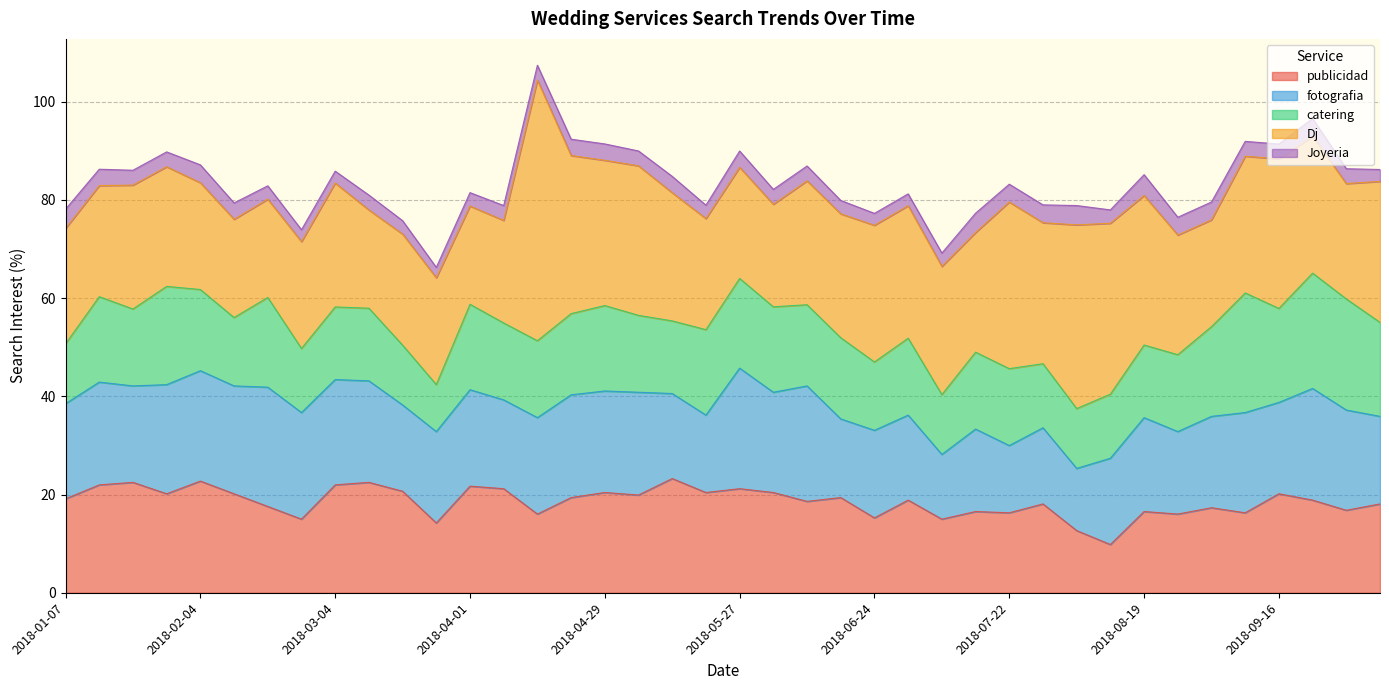

True or false: publicidad and Dj cross at least once.

True